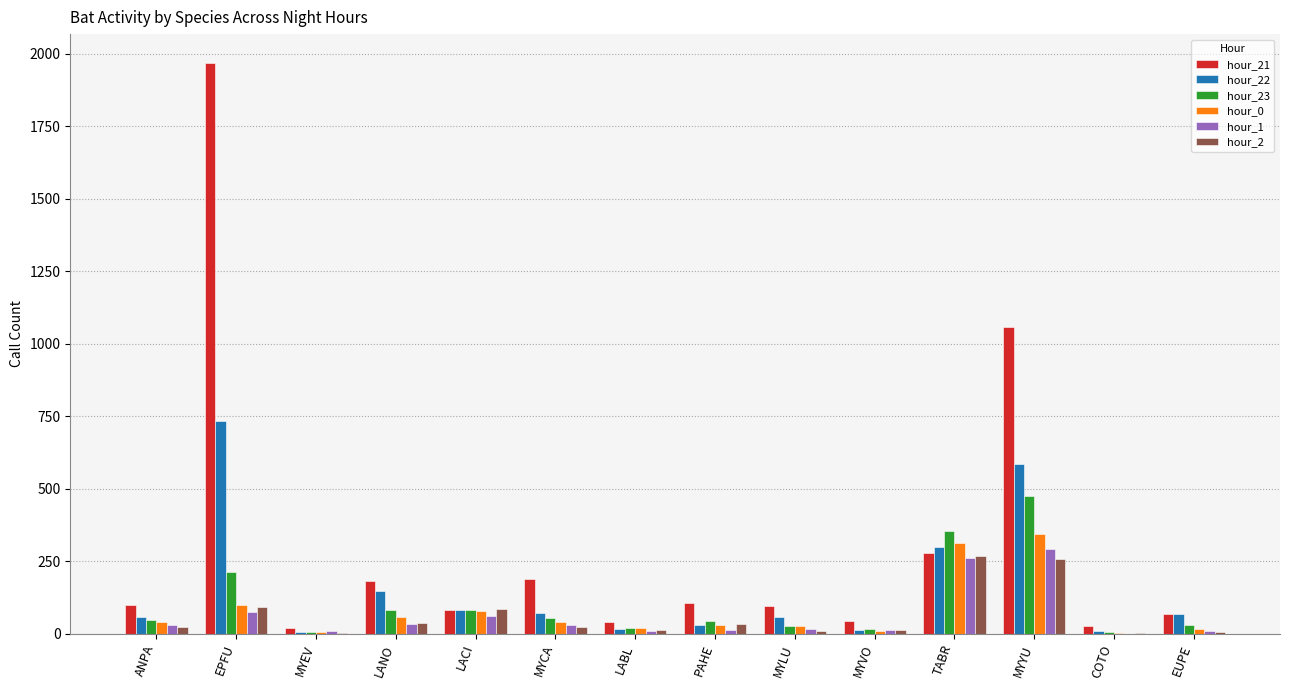

Between MYEV and EUPE, which series saw the biggest shift?

hour_22